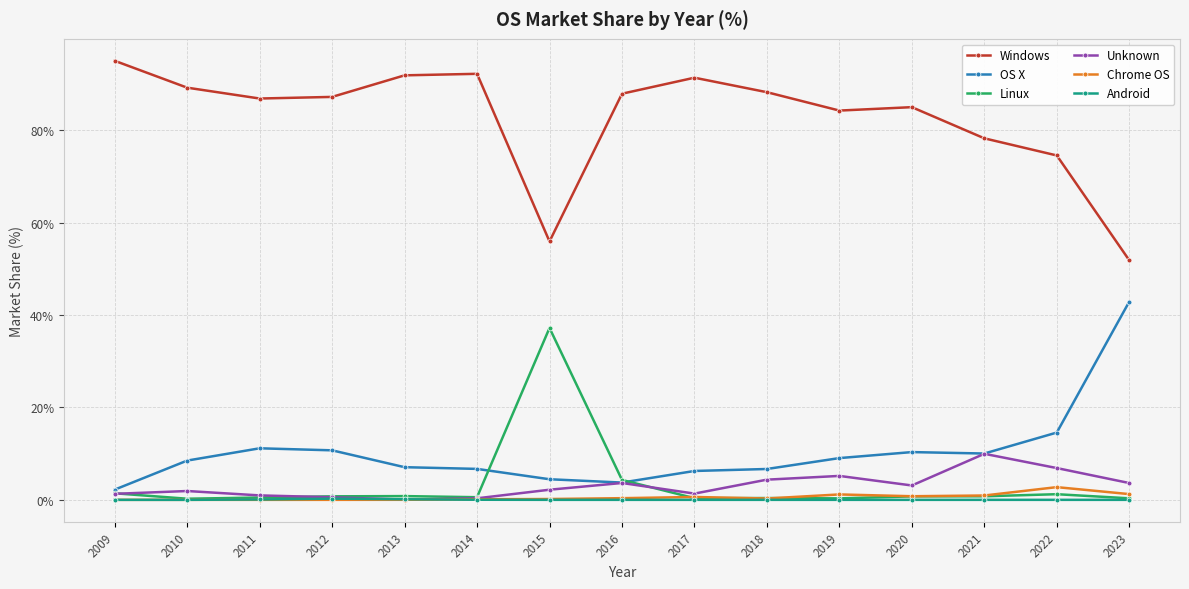

How many values in the OS X series are below 8?

7